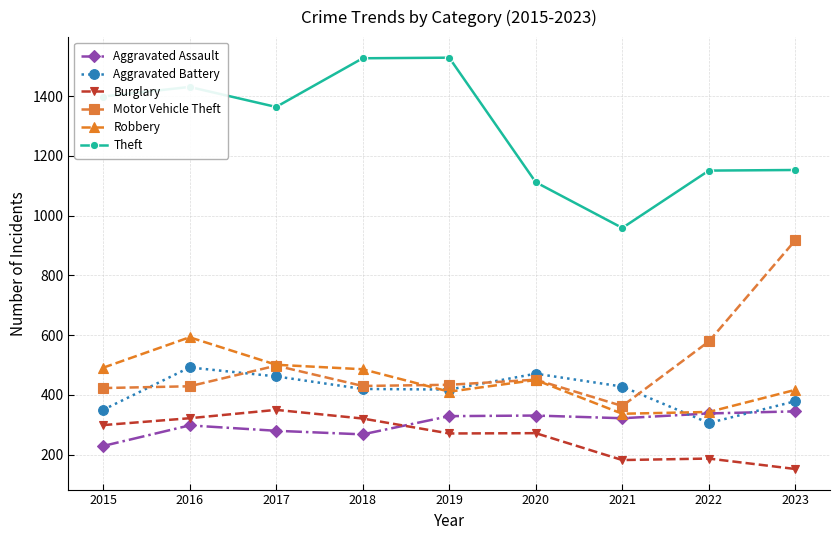

What is the difference between the highest and lowest values at 2016?

1133